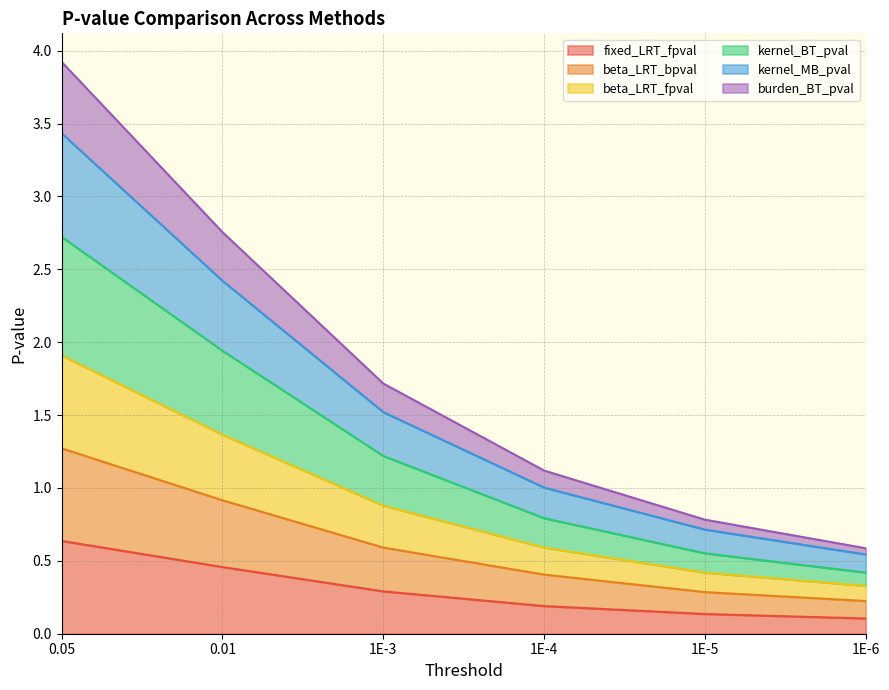

What is the total value across all series at 1E-4?

1.1